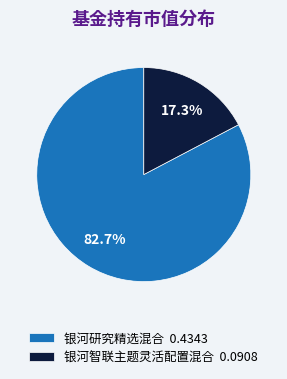

True or false: 银河研究精选混合 accounts for 83% of the total.

True